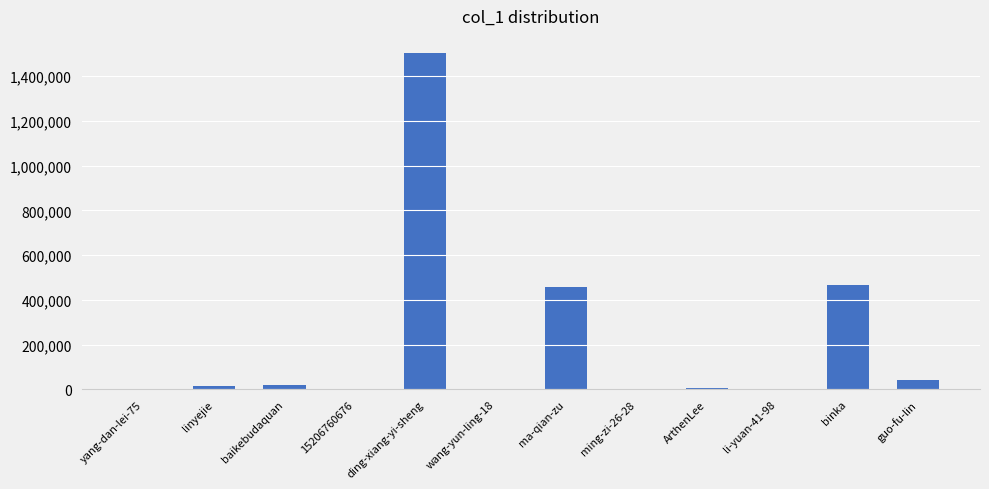

Are the bars grouped side by side (vs. stacked)?

No